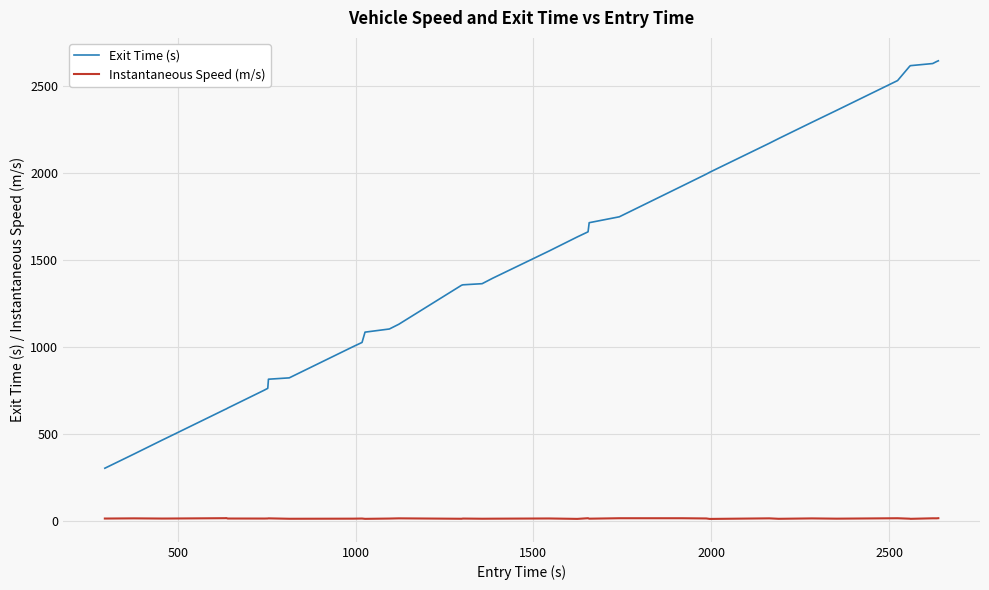

Which series has the largest total across all categories?

Exit Time (s)